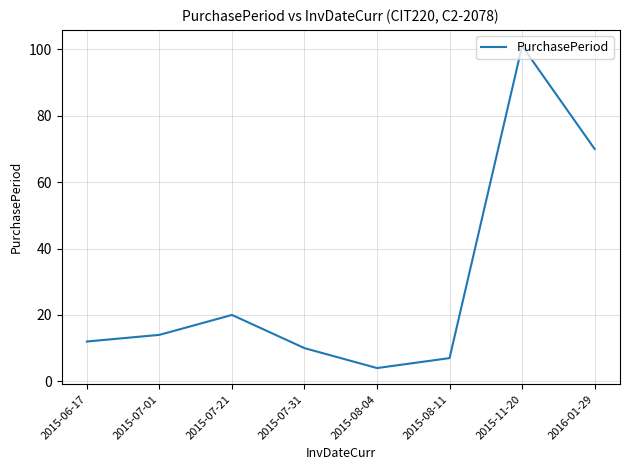

The chart shows a value of 12 at 2015-06-17. True or false?

True